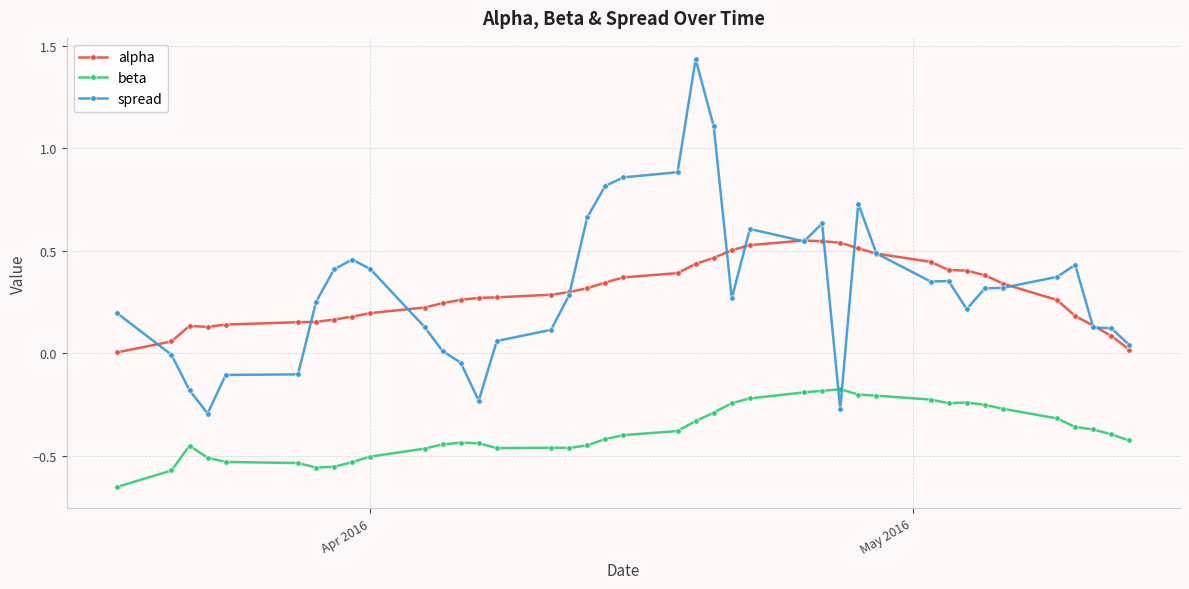

True or false: beta and alpha cross at least once.

False